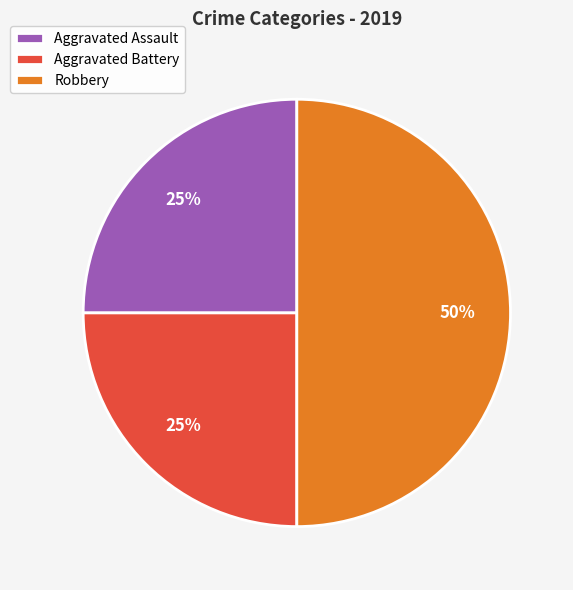

To the nearest percent, what is the average slice percentage?

33%